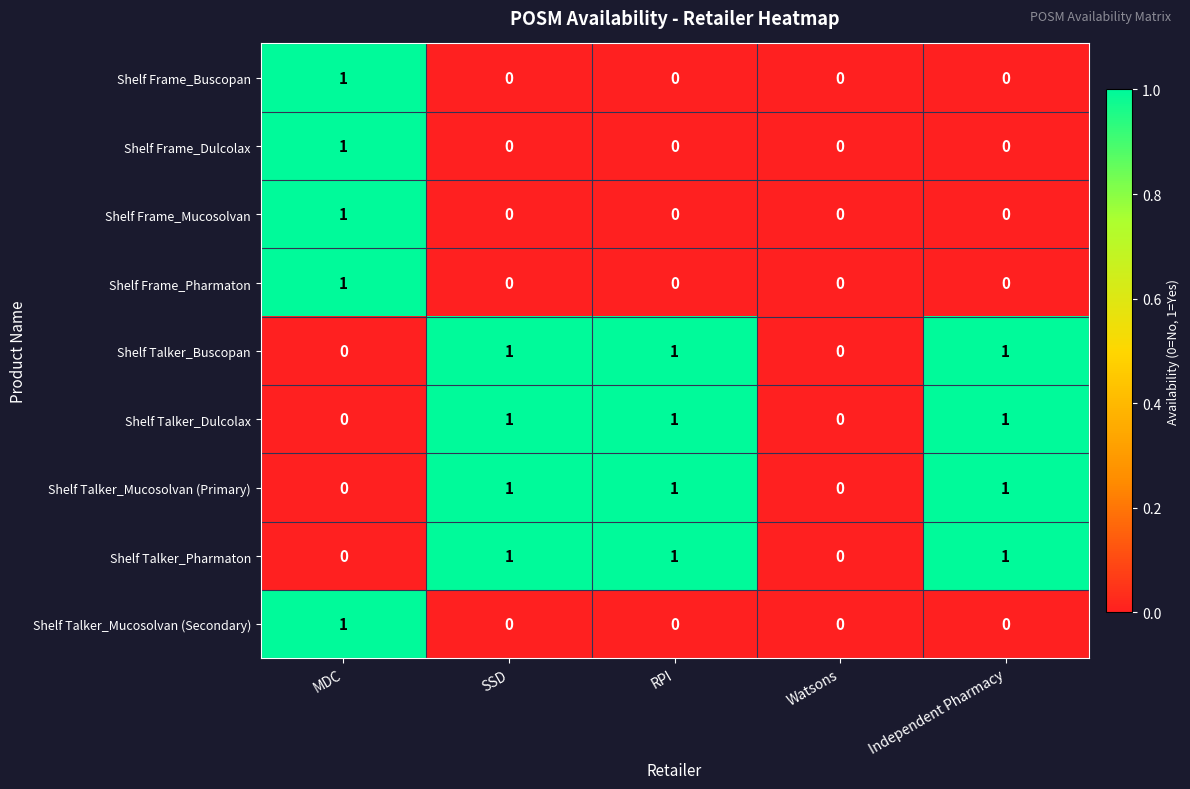

At which category is the sum across all series the highest?

MDC